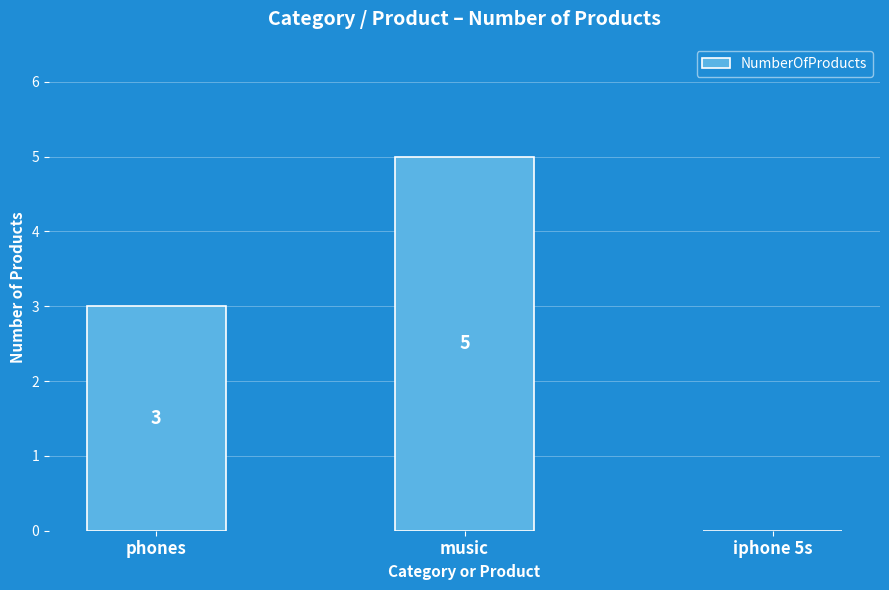

How many values are above zero?

2